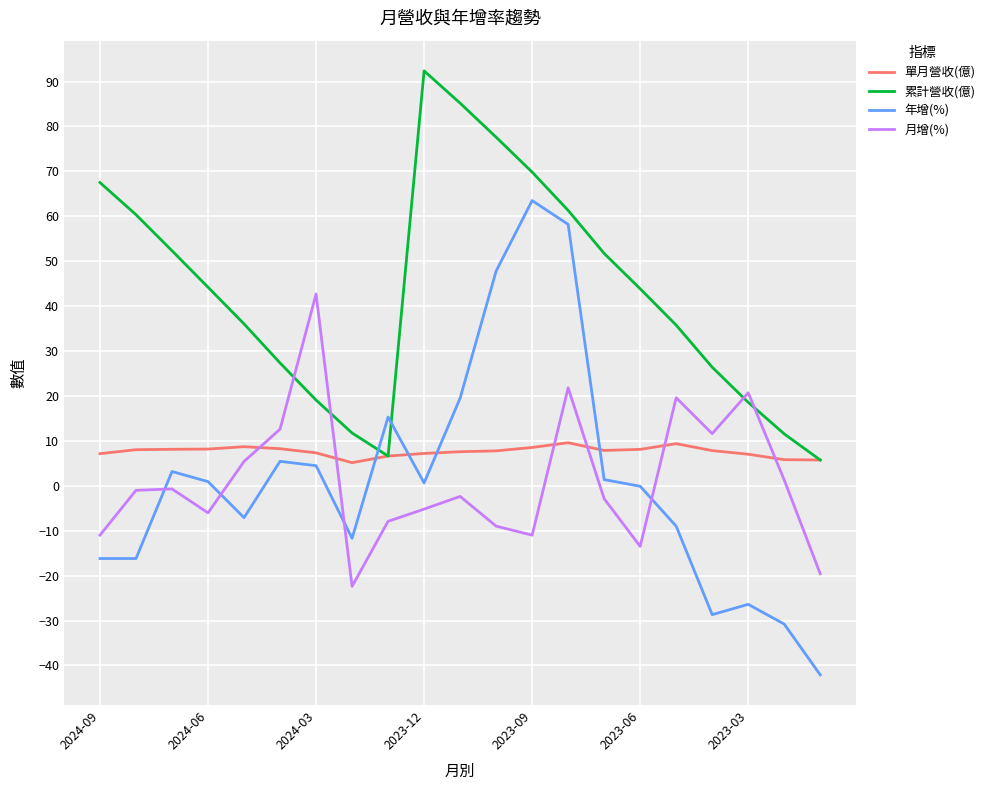

What is the highest value of the 累計營收(億) series?

92.4